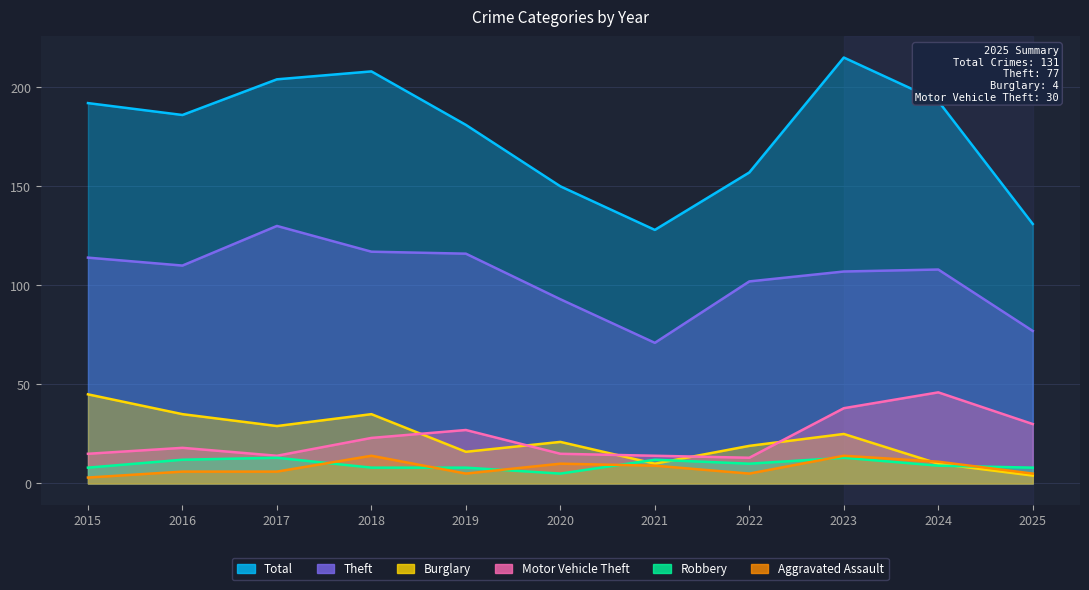

How many data points does each series have?

11